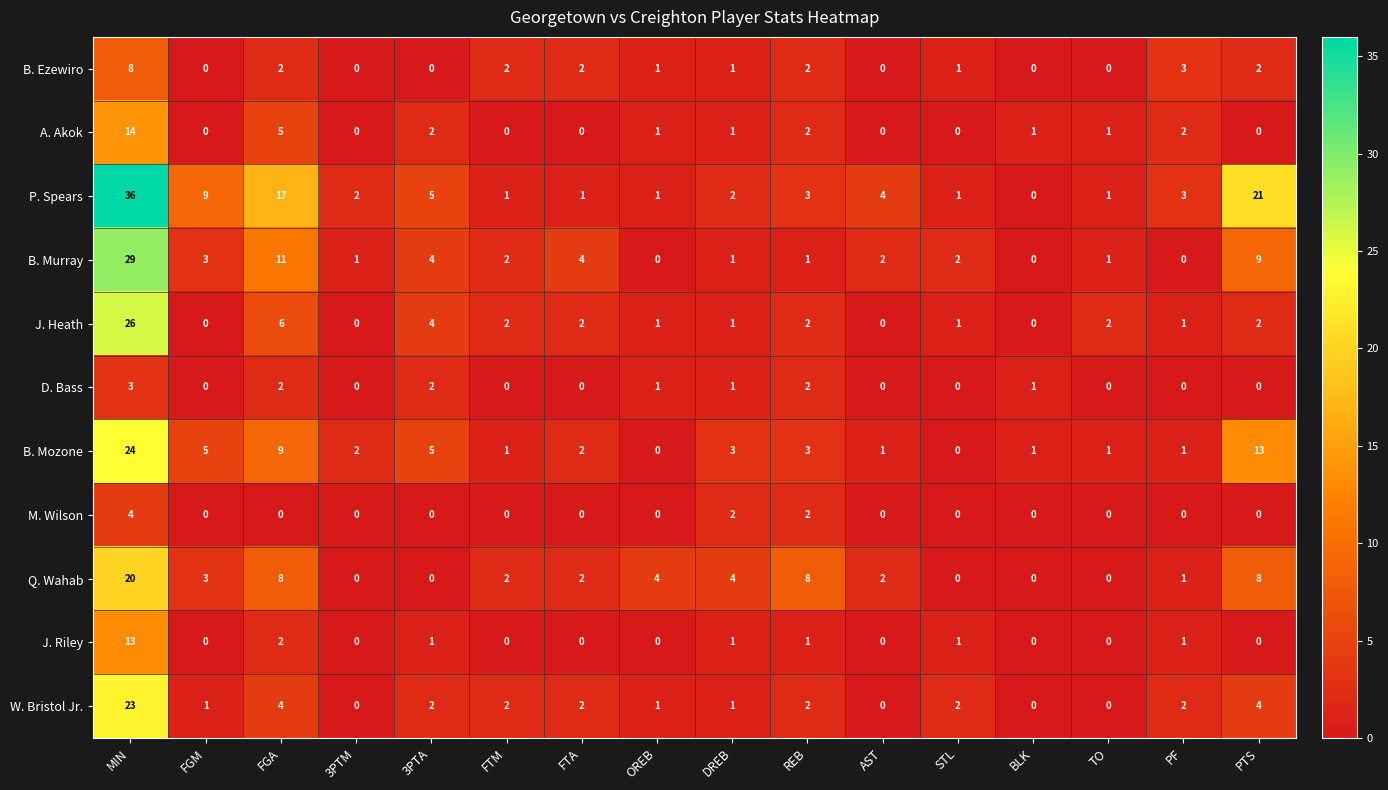

What is the maximum value for B. Murray?

29